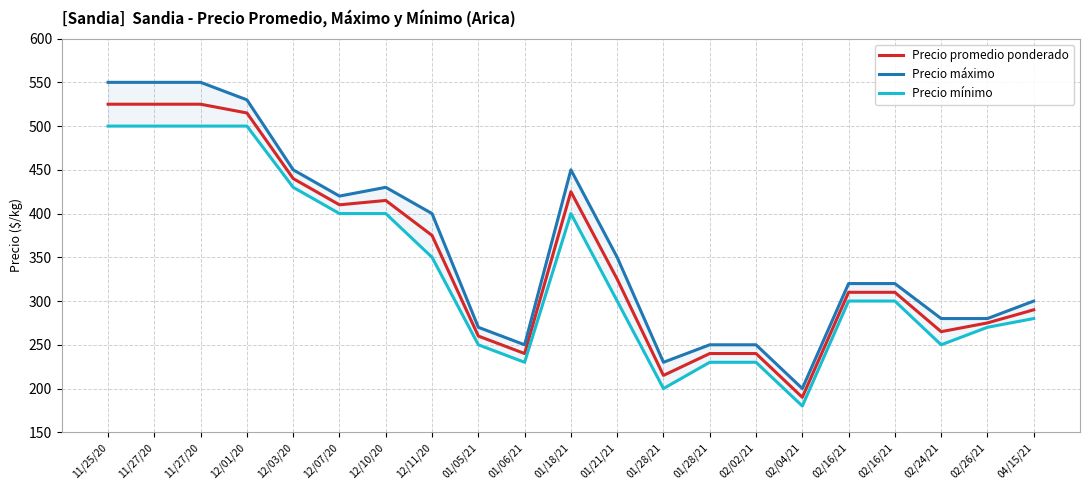

In Precio promedio ponderado, how many points are higher than both neighbors (excluding endpoints)?

2